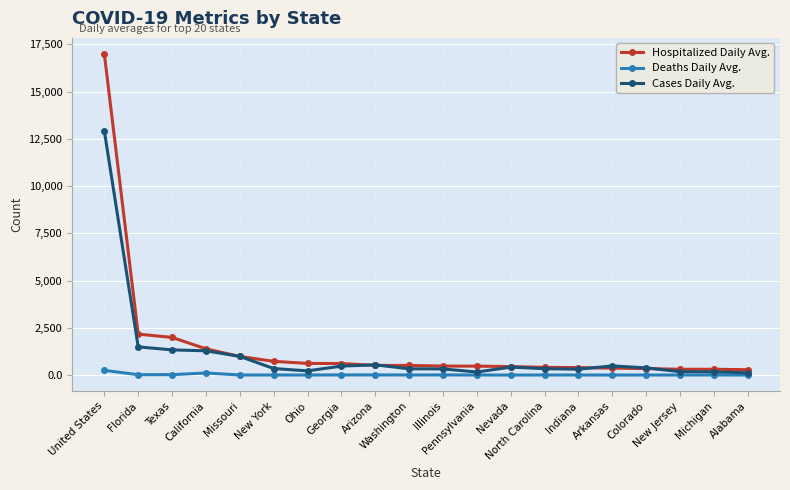

True or false: Hospitalized Daily Avg. and Deaths Daily Avg. cross at least once.

False